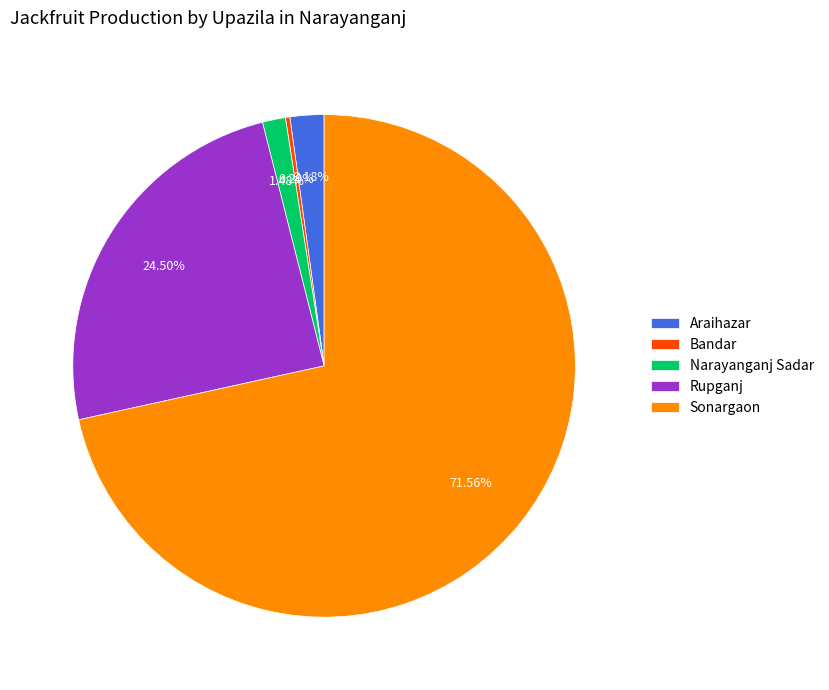

To the nearest percent, what is the average slice percentage?

20%